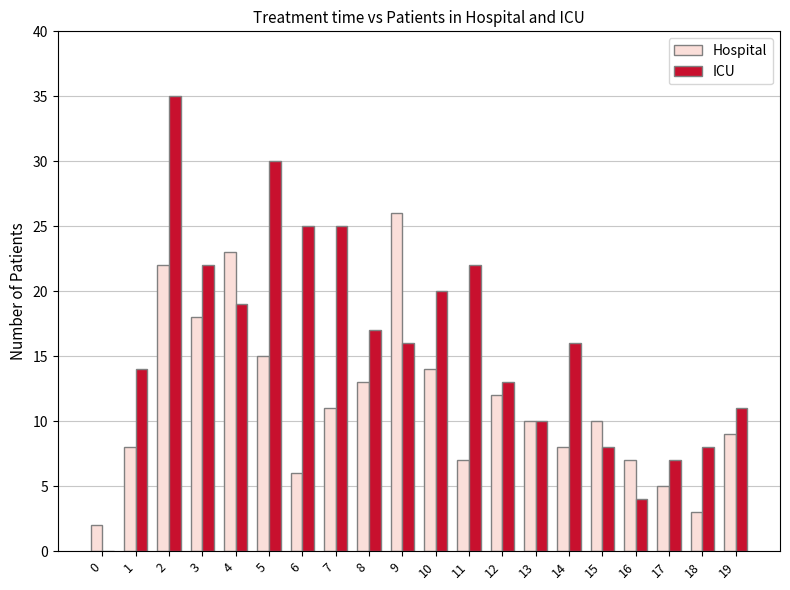

What is the greatest value displayed?

35